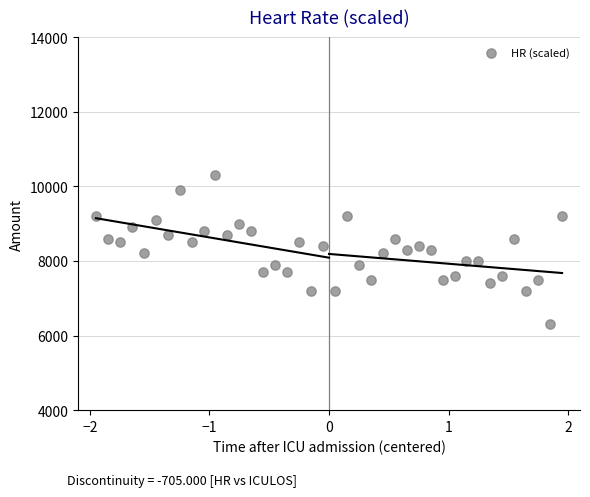

What is the range of Y values (max minus min)?

4000